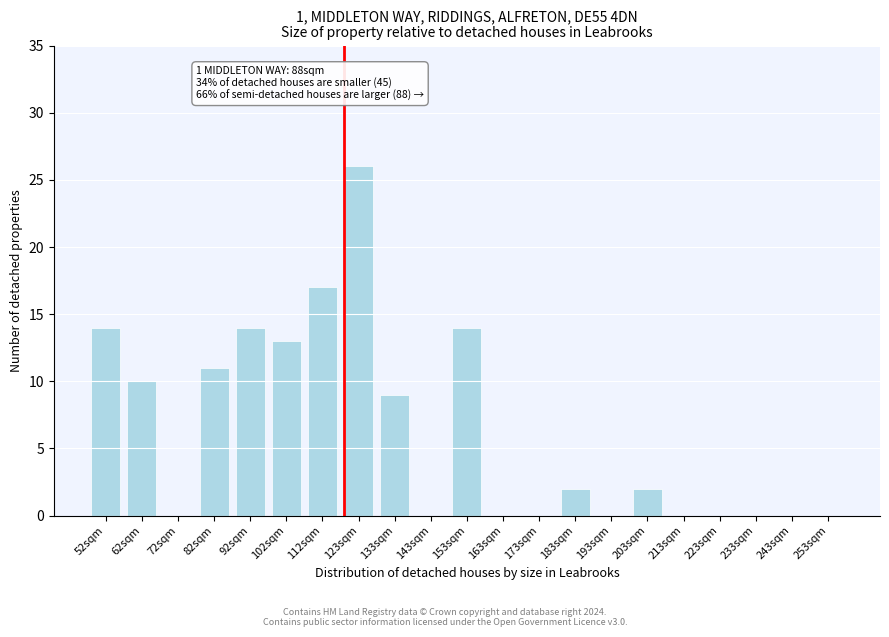

Reading left to right, what are all the values shown in this chart?

52sqm=14	62sqm=10	72sqm=0	82sqm=11	92sqm=14	102sqm=13	112sqm=17	123sqm=26	133sqm=9	143sqm=0	153sqm=14	163sqm=0	173sqm=0	183sqm=2	193sqm=0	203sqm=2	213sqm=0	223sqm=0	233sqm=0	243sqm=0	253sqm=0